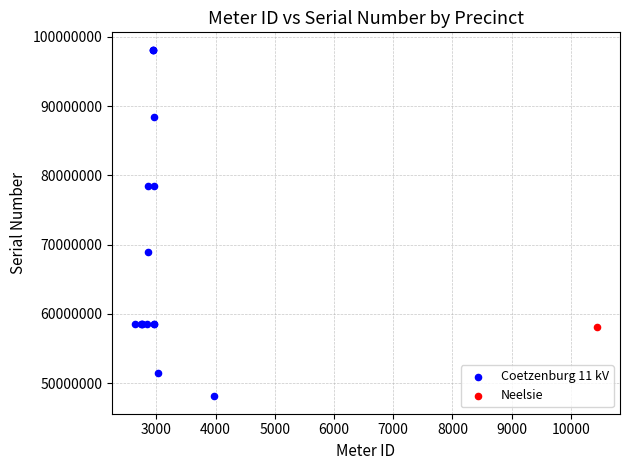

What are all the series names shown in the legend?

Coetzenburg 11 kV, Neelsie